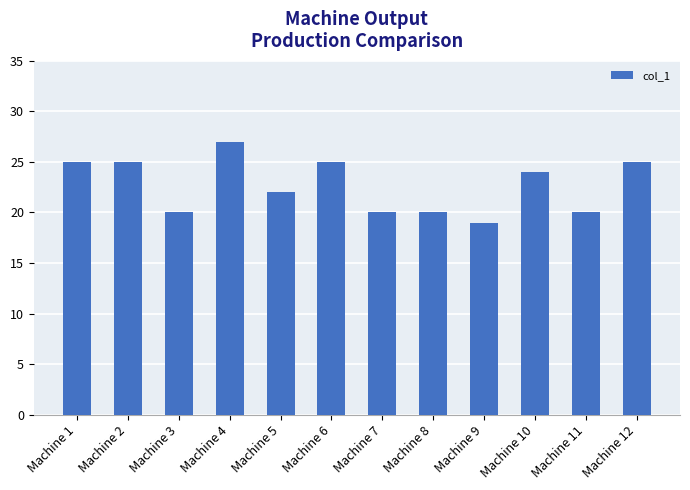

What is the change in value from Machine 4 to Machine 6?

-2